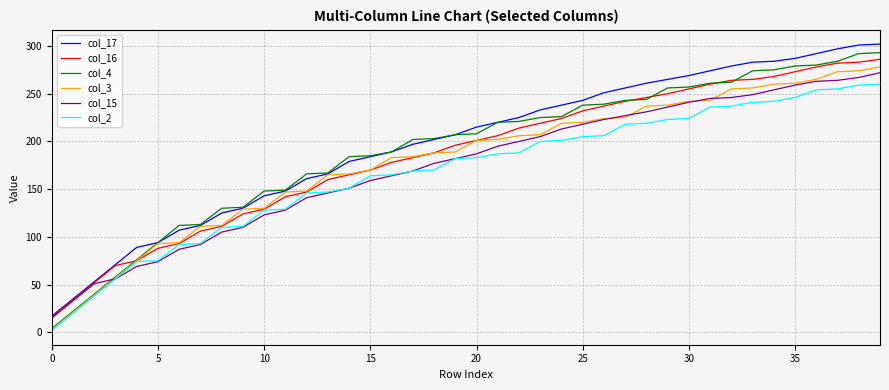

Rank the series by their average value, from lowest to highest.

col_2, col_15, col_3, col_16, col_4, col_17